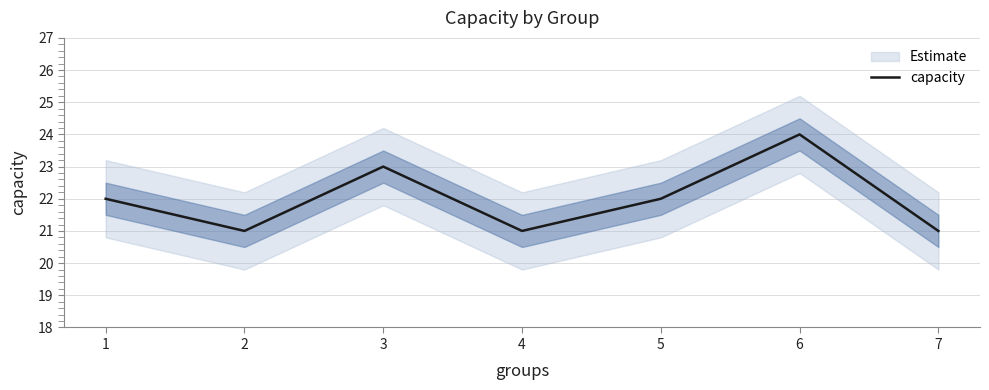

Reading left to right, what are all the values shown in this chart?

22	21	23	21	22	24	21